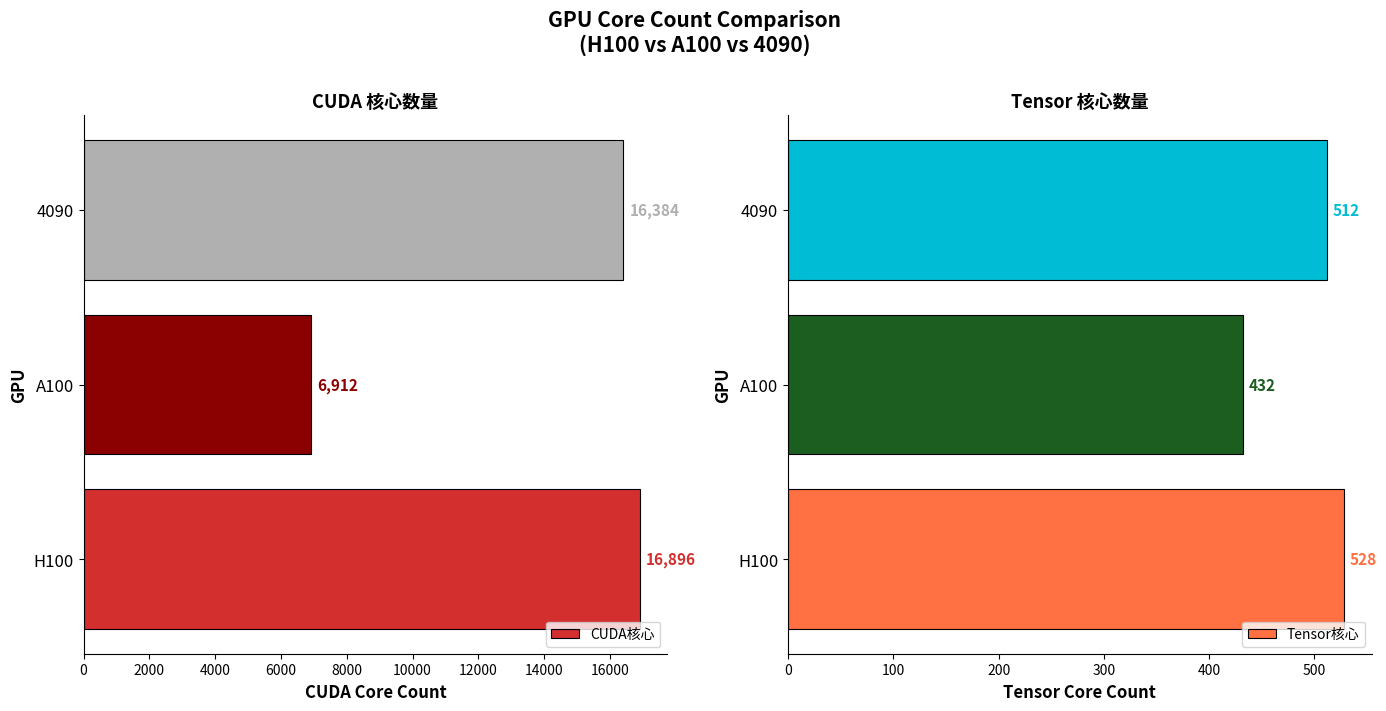

Which series has the largest range (max minus min)?

CUDA核心